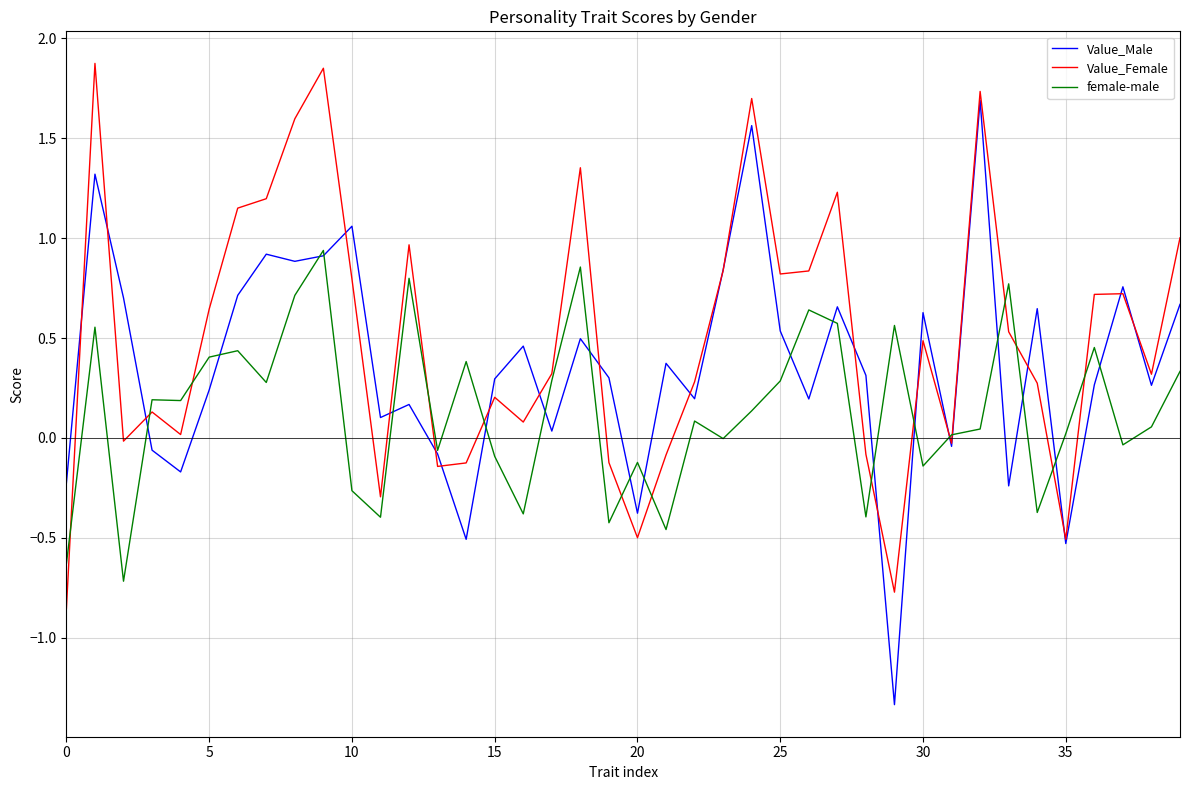

What is the lowest value of the female-male series?

-0.7